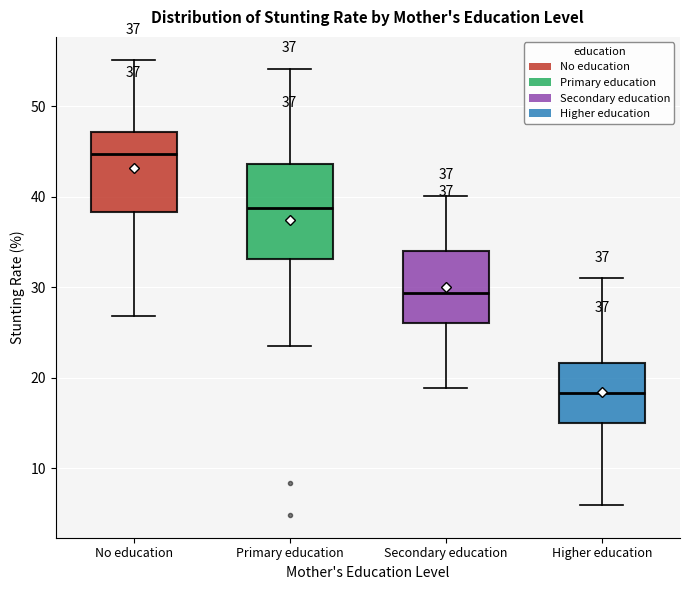

Which box is the tallest, from its lower edge to its upper edge?

Primary education